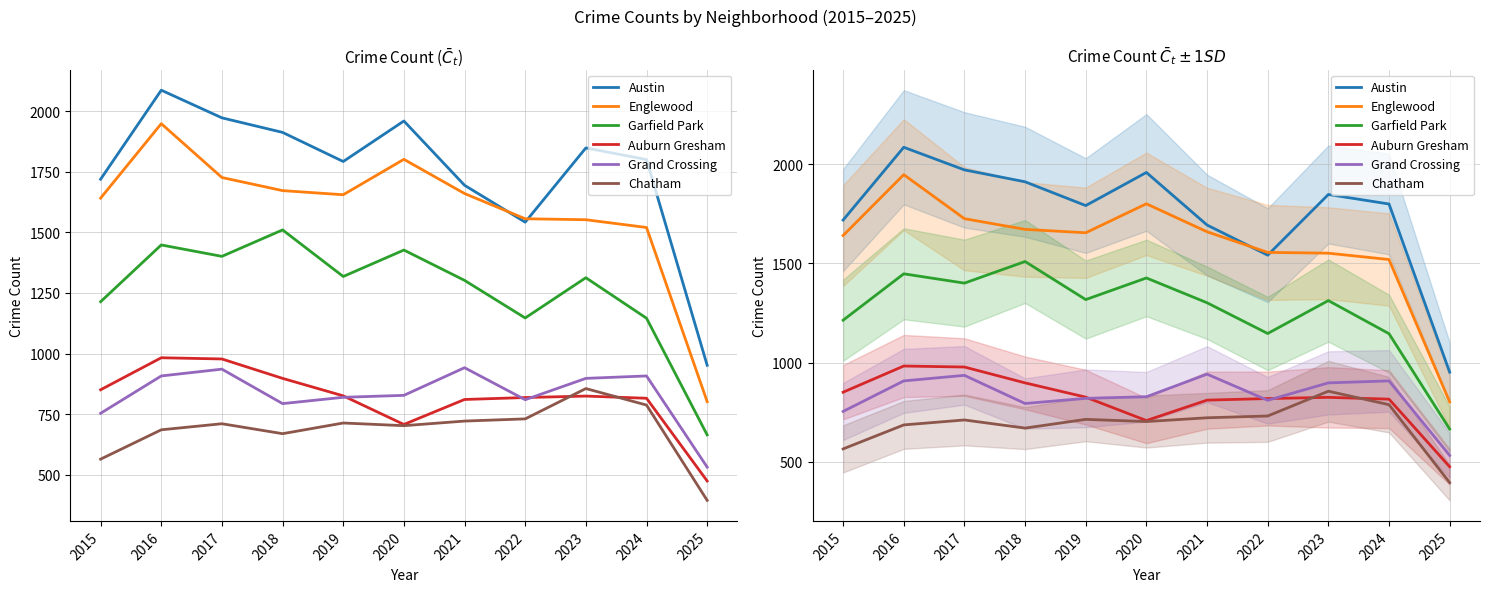

True or false: Auburn Gresham has a value of 396 at 2023.

False